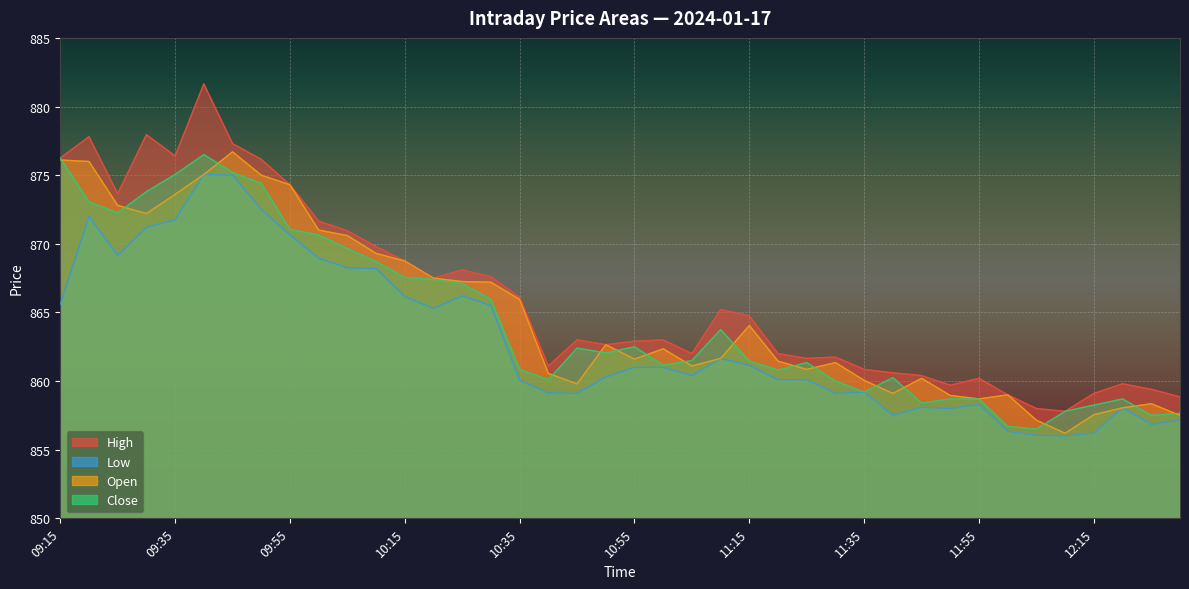

At how many categories does at least one series exceed 877?

4